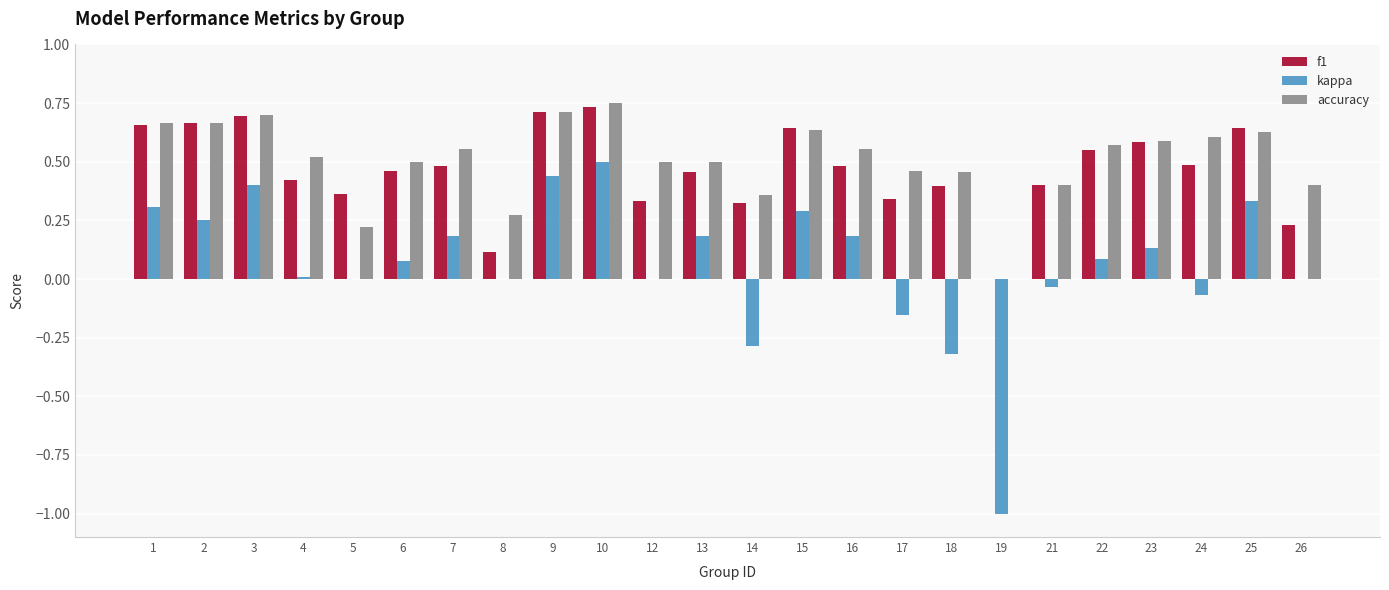

Between 5 and 15, which series saw the biggest shift?

accuracy